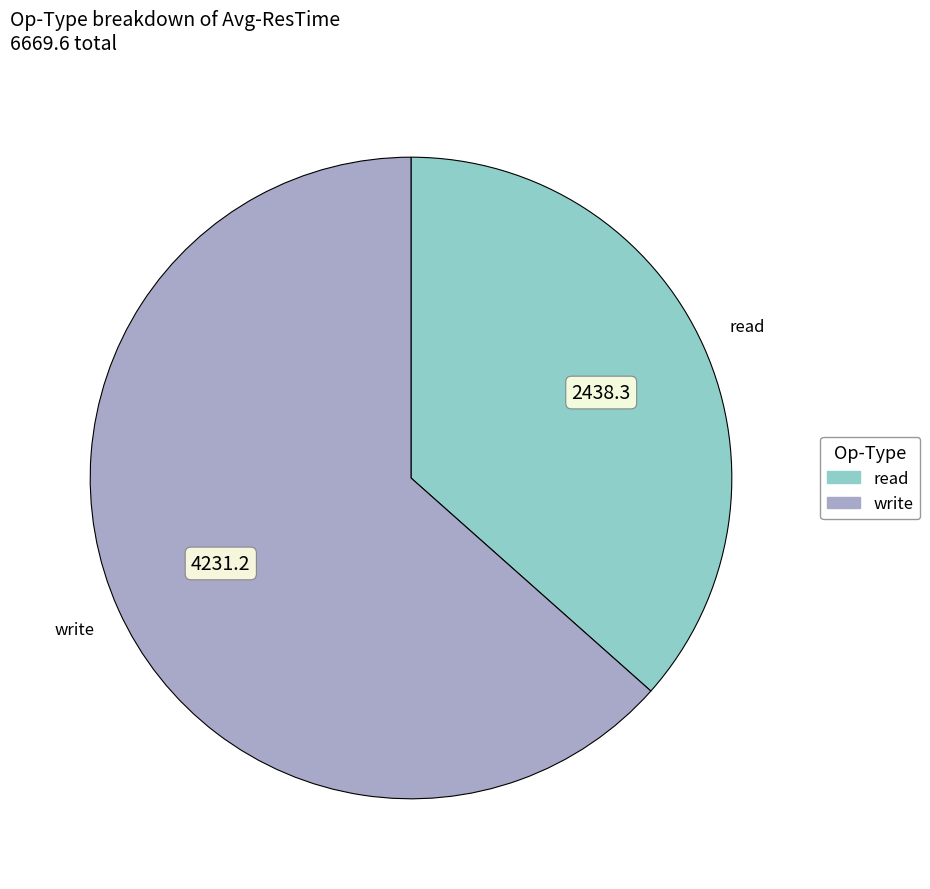

Rank the categories by value from lowest to highest.

read, write